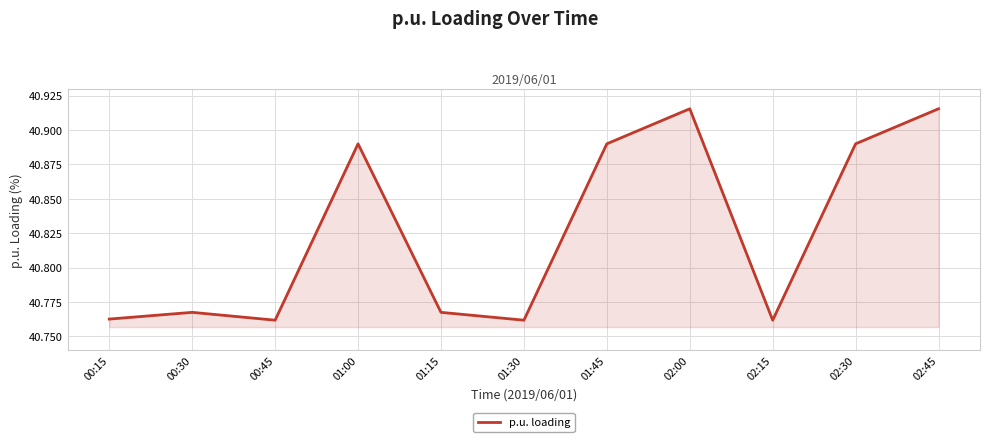

What position from the left is 00:45?

3